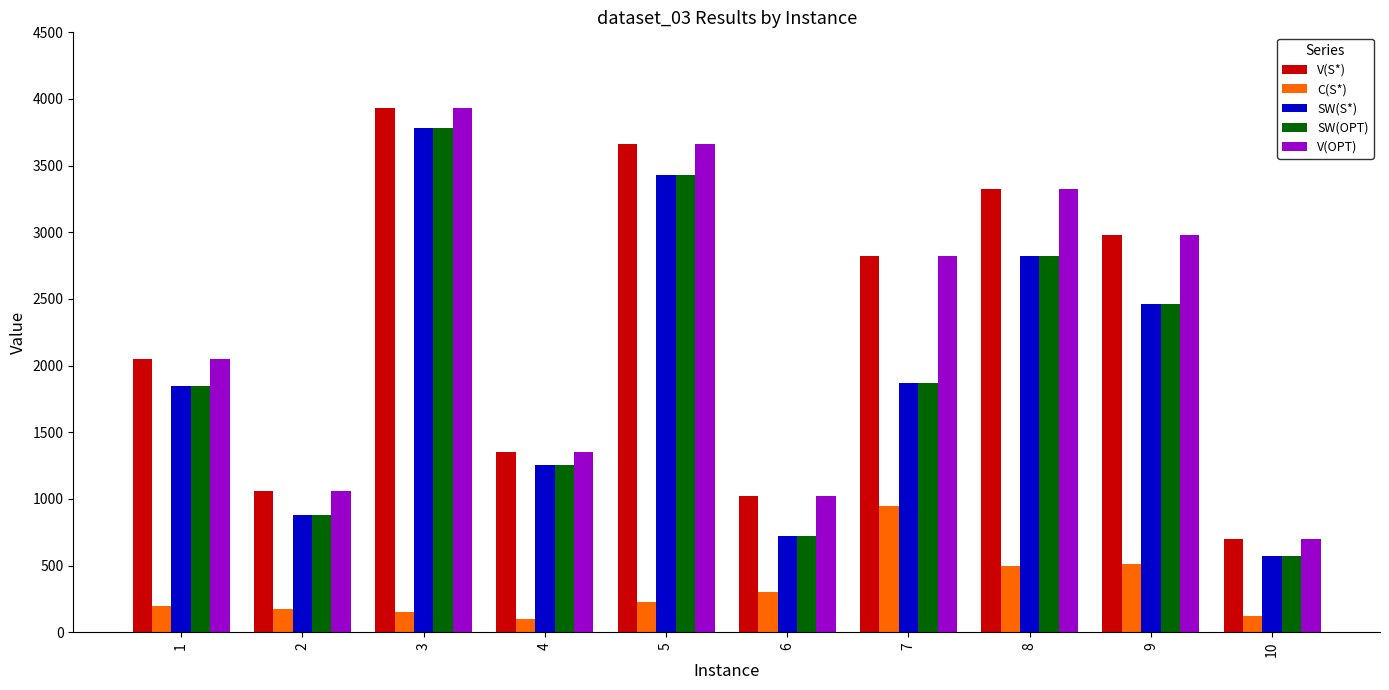

The value of V(S*) at 3 is 3935. True or false?

True